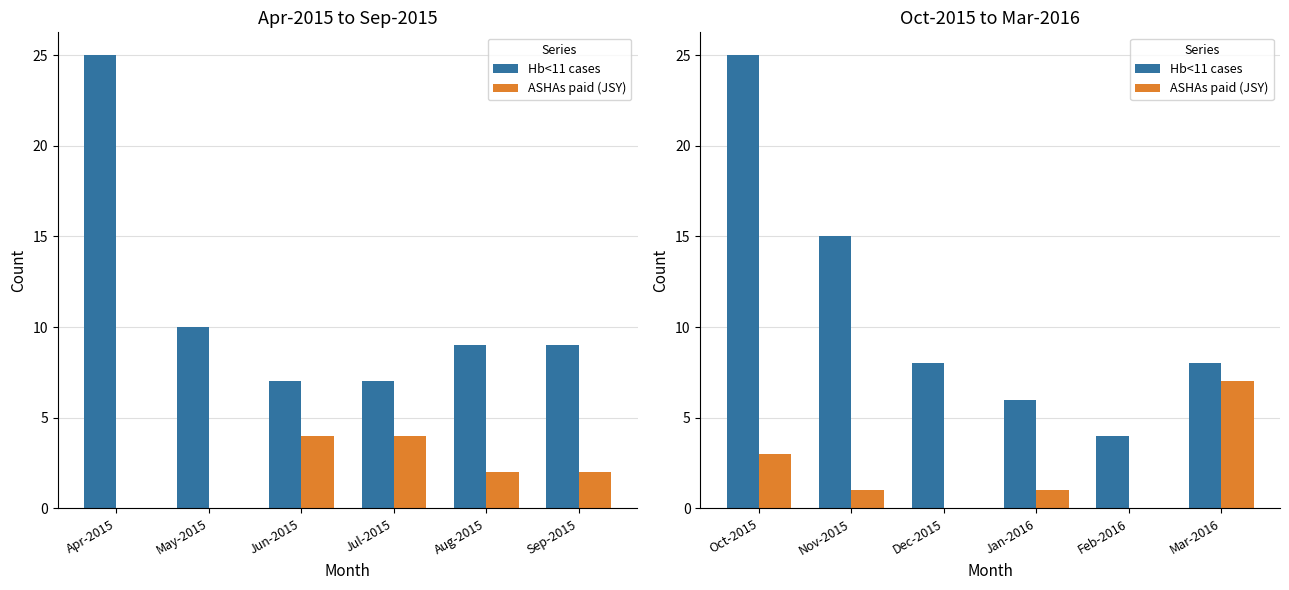

Which series has the largest total across all categories?

Hb<11 cases